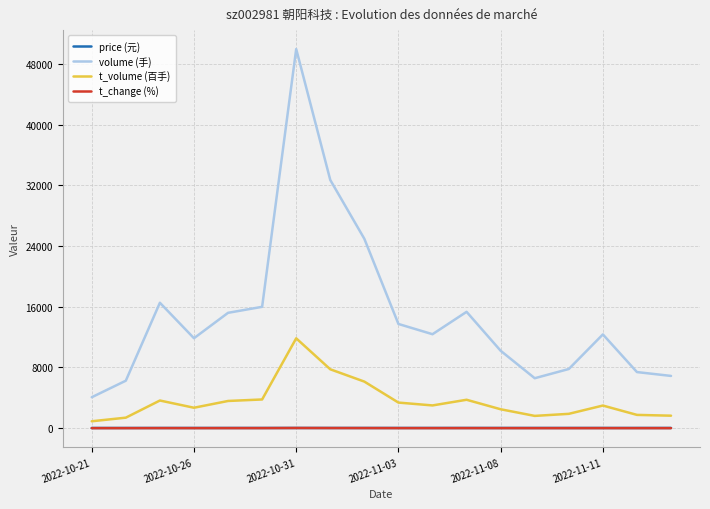

True or false: volume (手) and t_change (%) cross at least once.

False